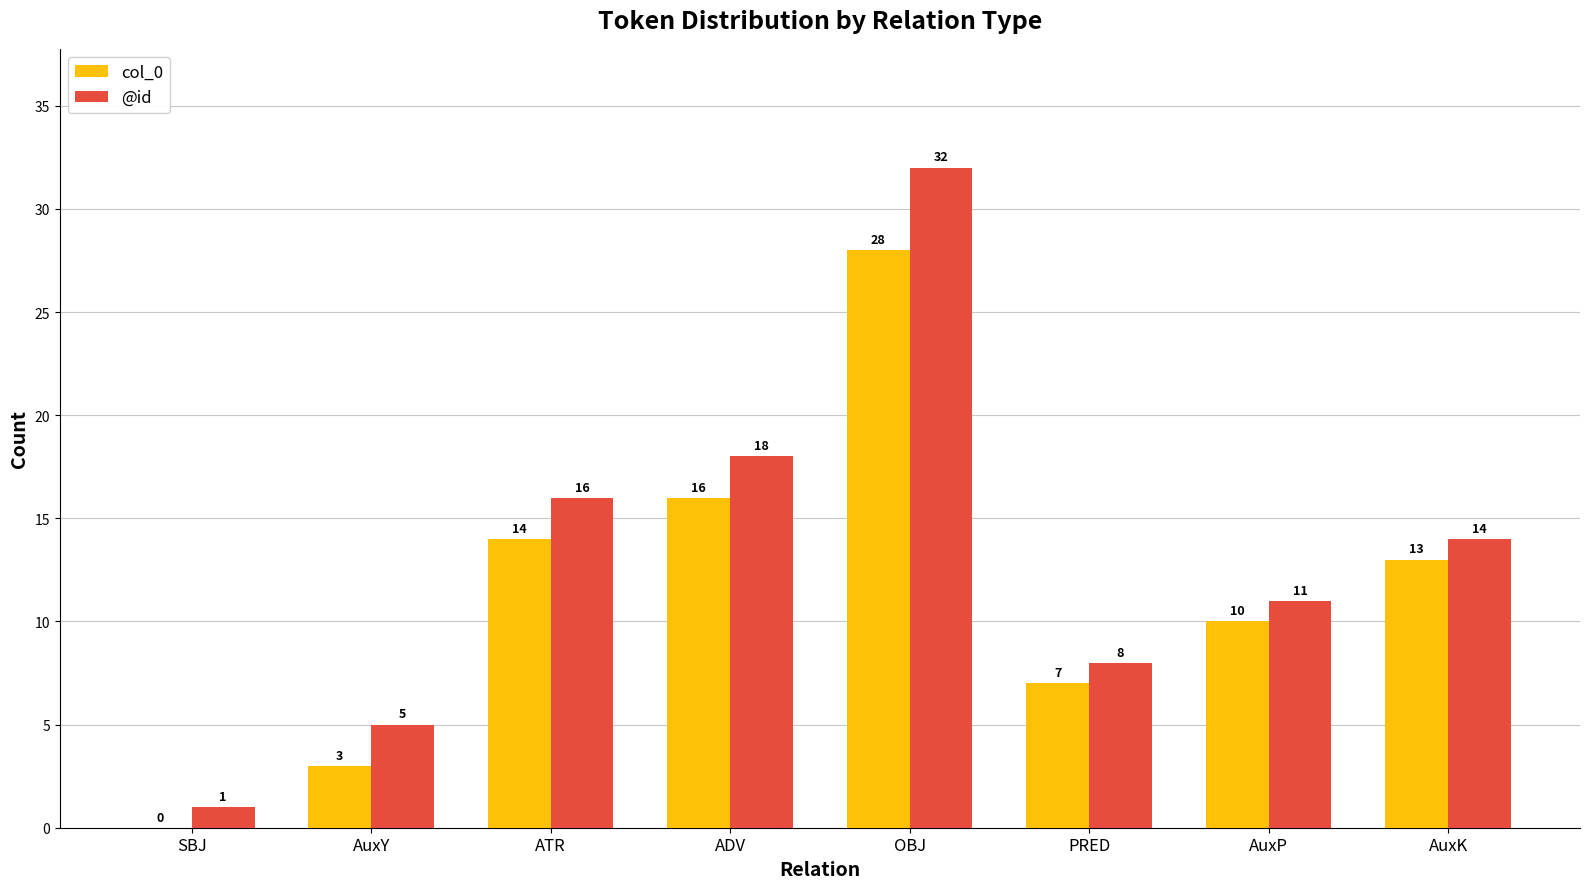

Reading left to right, extract all data points from this chart.

col_0: SBJ=0	AuxY=3	ATR=14	ADV=16	OBJ=28	PRED=7	AuxP=10	AuxK=13
@id: SBJ=1	AuxY=5	ATR=16	ADV=18	OBJ=32	PRED=8	AuxP=11	AuxK=14